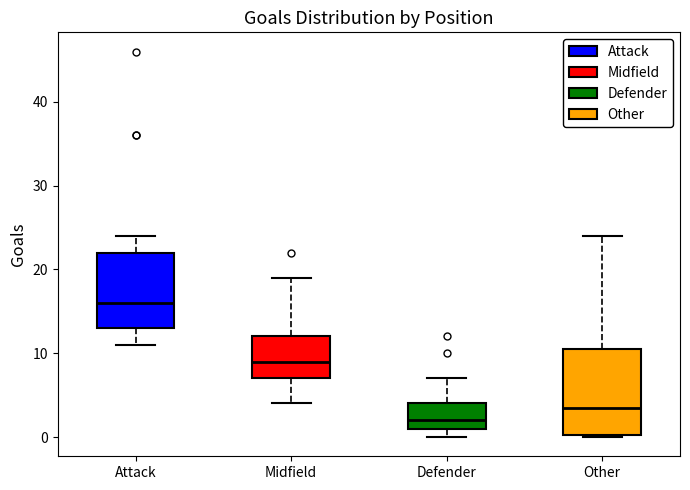

Where does the upper whisker of the box for Other end on the y-axis? The values are not printed on the chart, so give them approximately, as read against the axis.

24